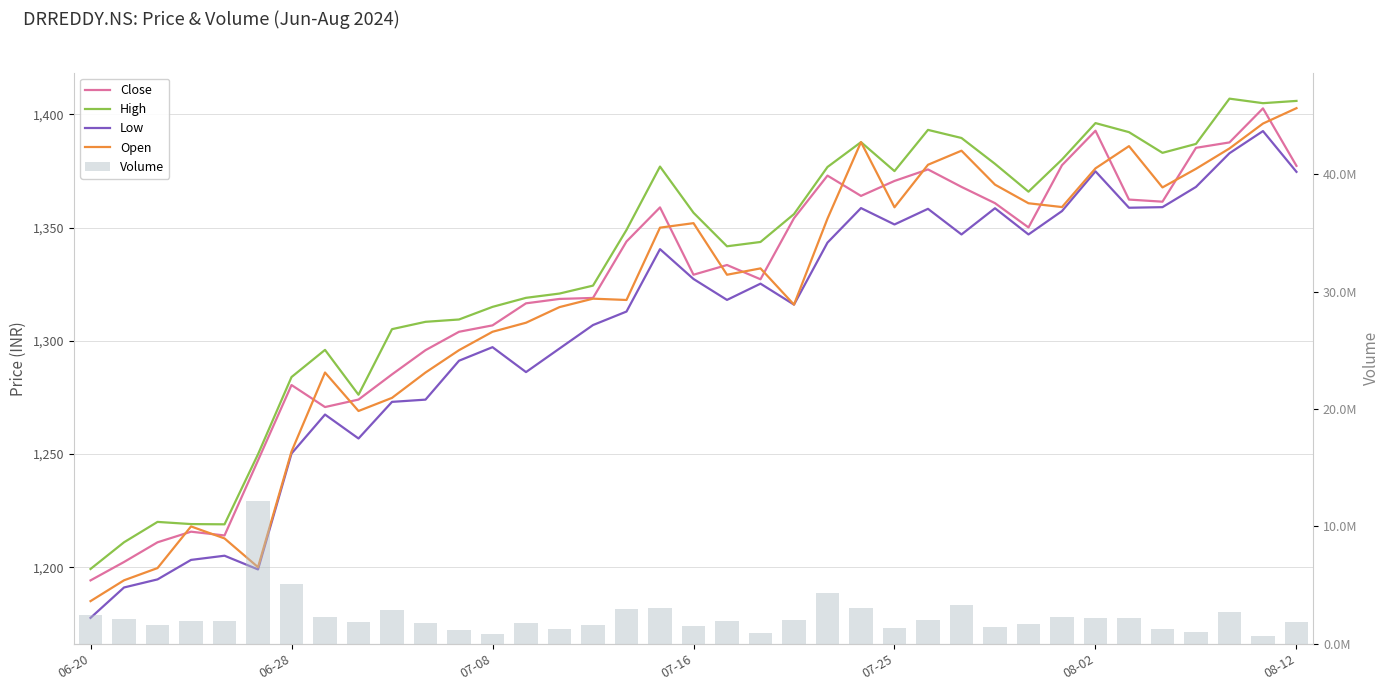

Which series changed the most between 20 and 36?

Volume